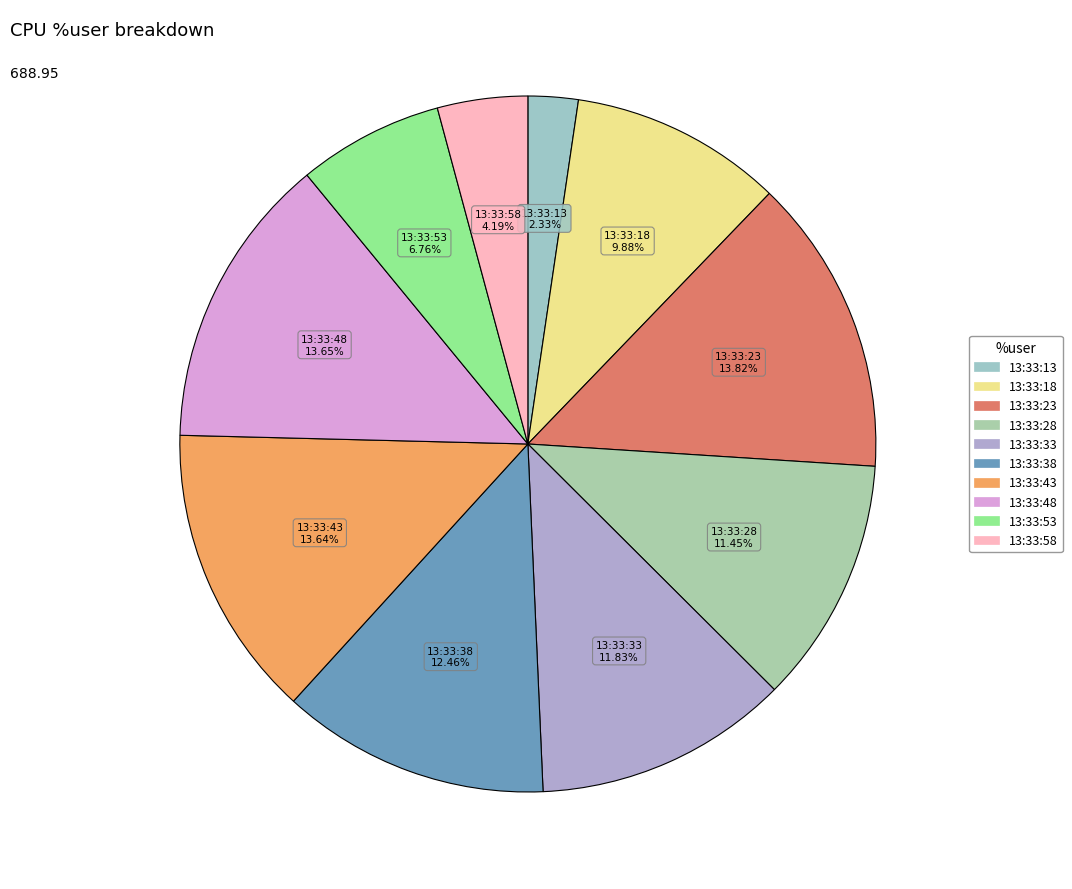

Which slice is the smallest?

13:33:13